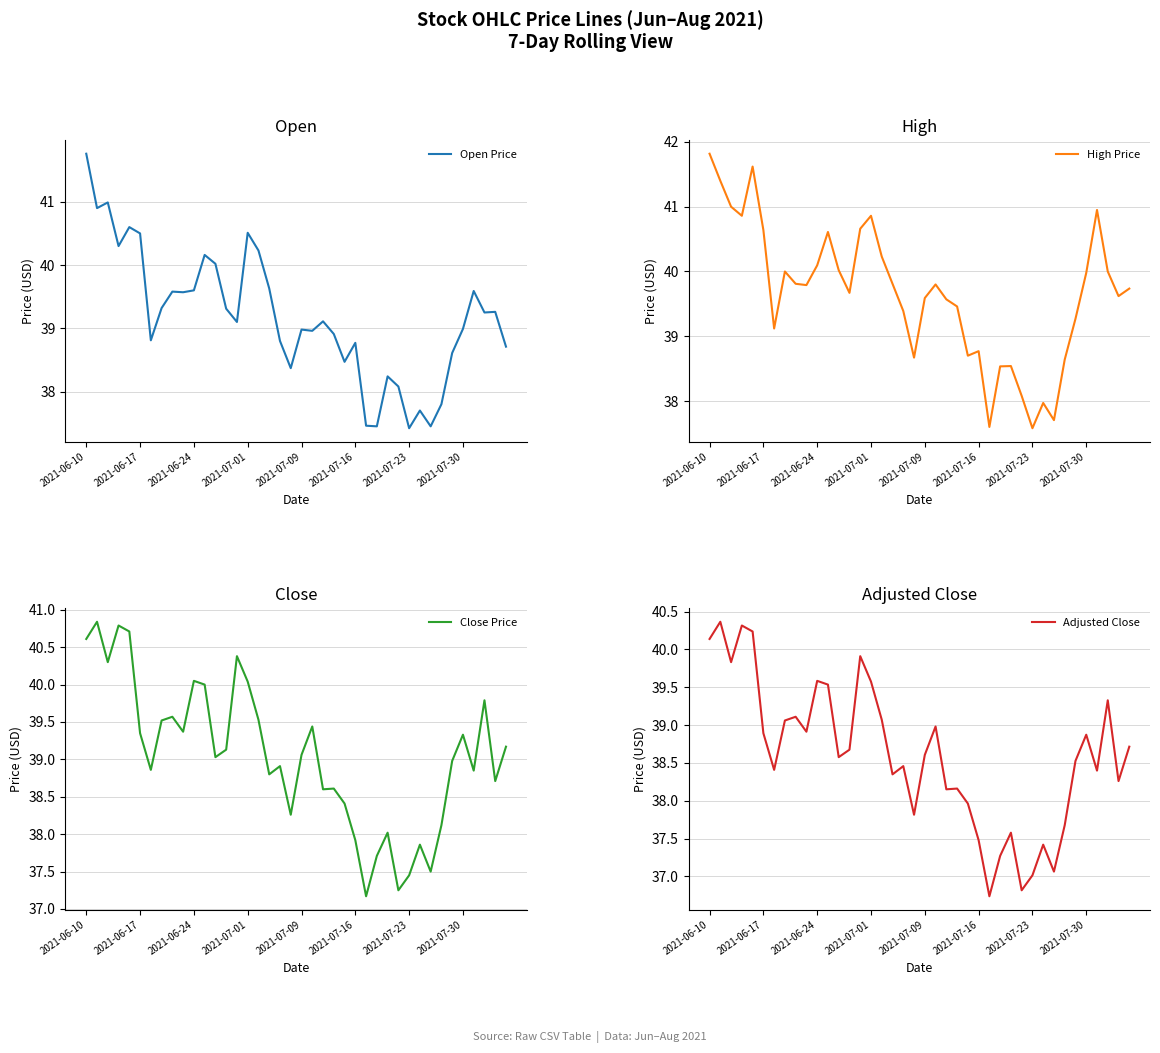

At which label does Adjusted Close first exceed 38?

2021-06-10